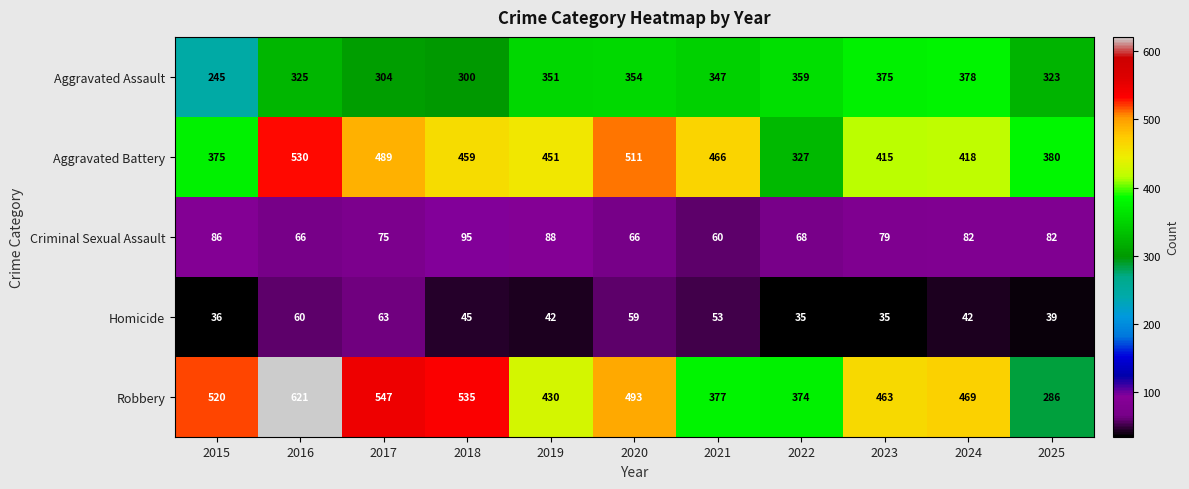

What is the difference between the Criminal Sexual Assault values at 2018 and 2025?

13